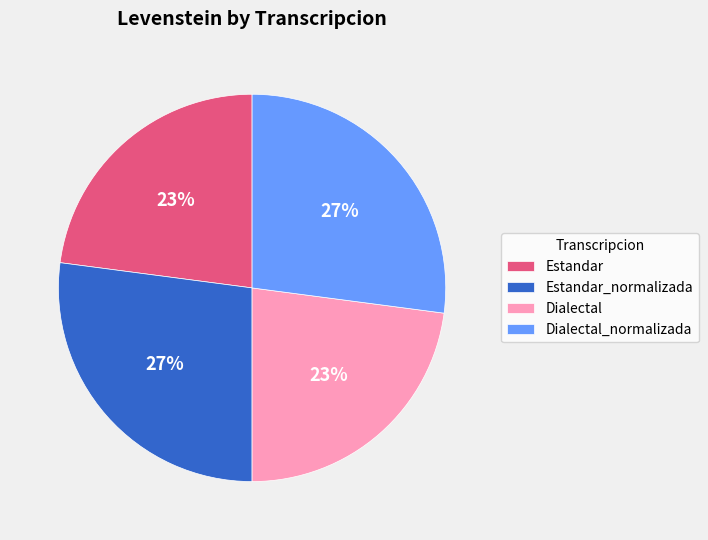

True or false: Estandar accounts for 31% of the total.

False